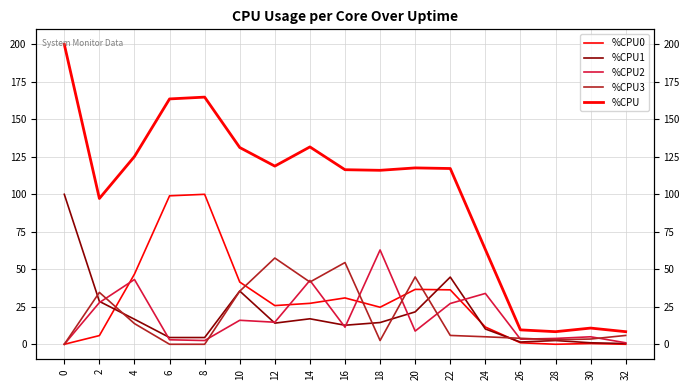

The value of %CPU at 2 is 49.1. True or false?

False